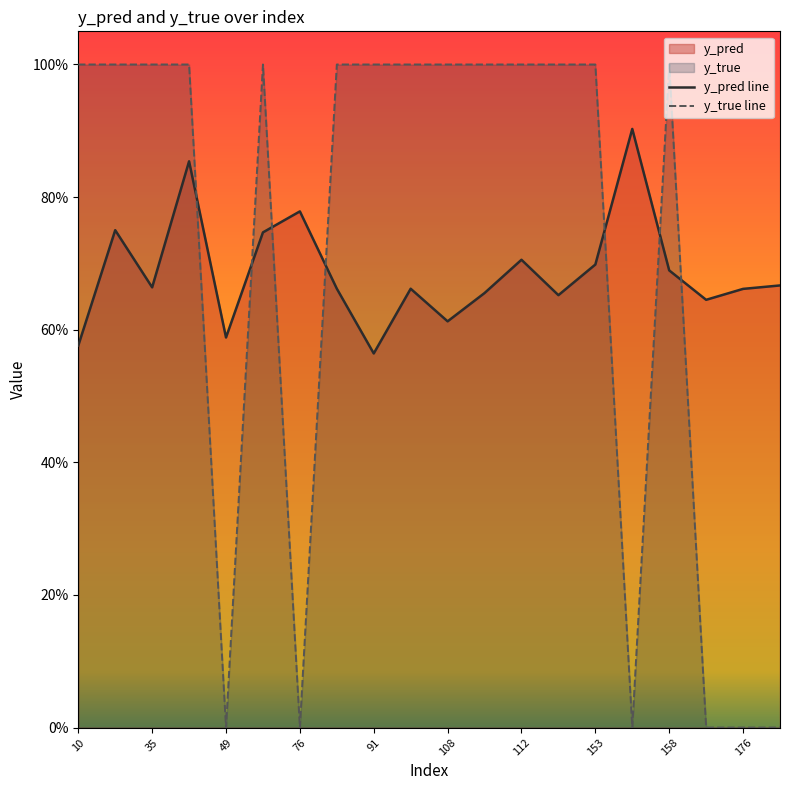

True or false: y_true has a value of 1.0 at 110.

True